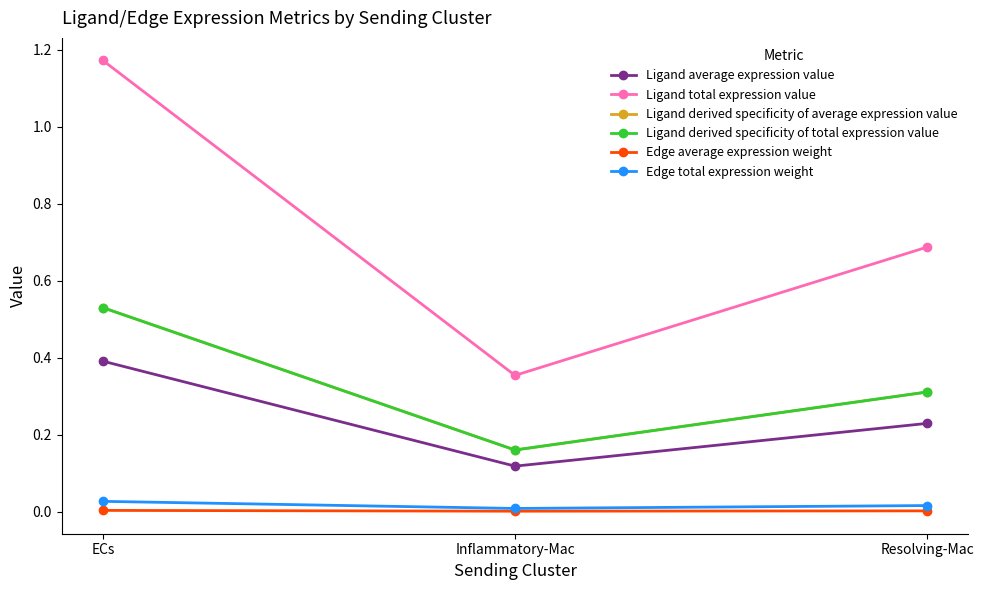

What position from the left is Inflammatory-Mac?

2